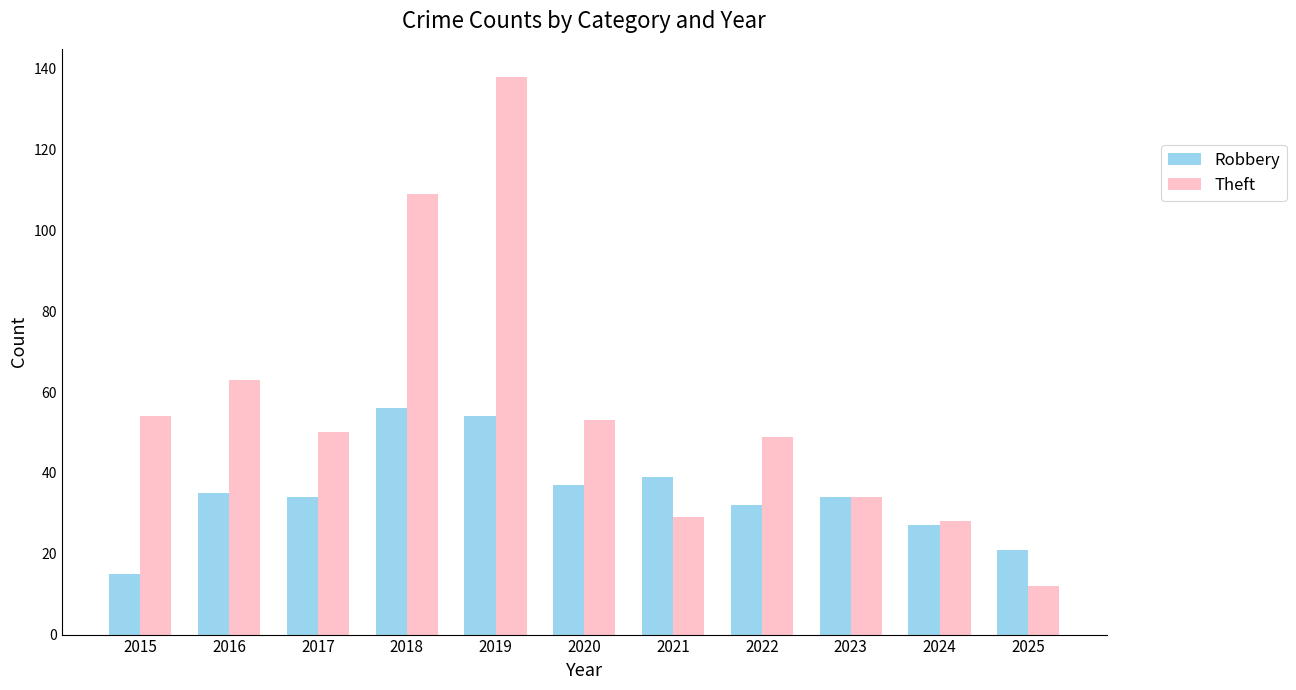

At which label does Robbery reach its minimum?

2015